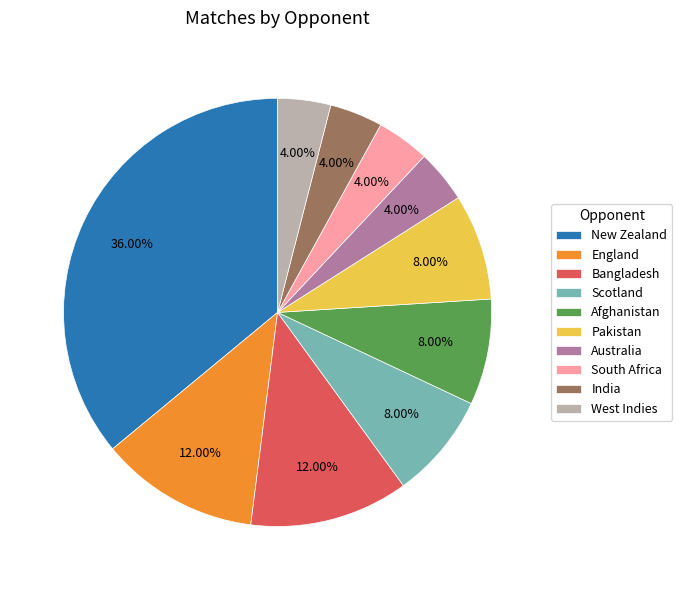

Combined, do Bangladesh and Pakistan account for over 50%?

No